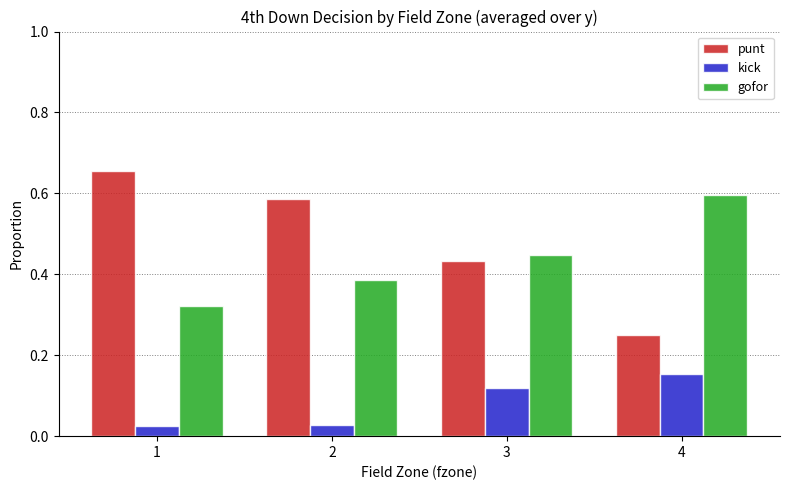

What is the total value across all series at 1?

1.0